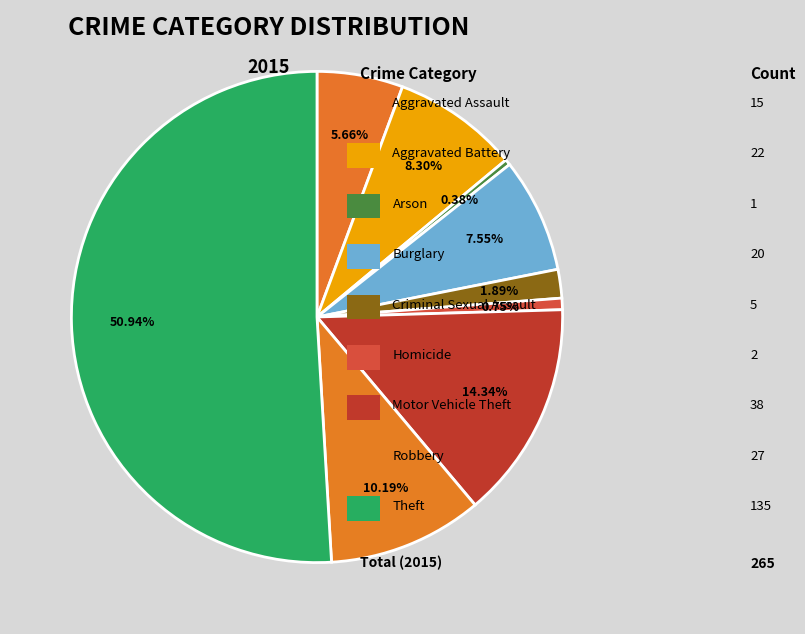

How many segments does this pie chart have?

9